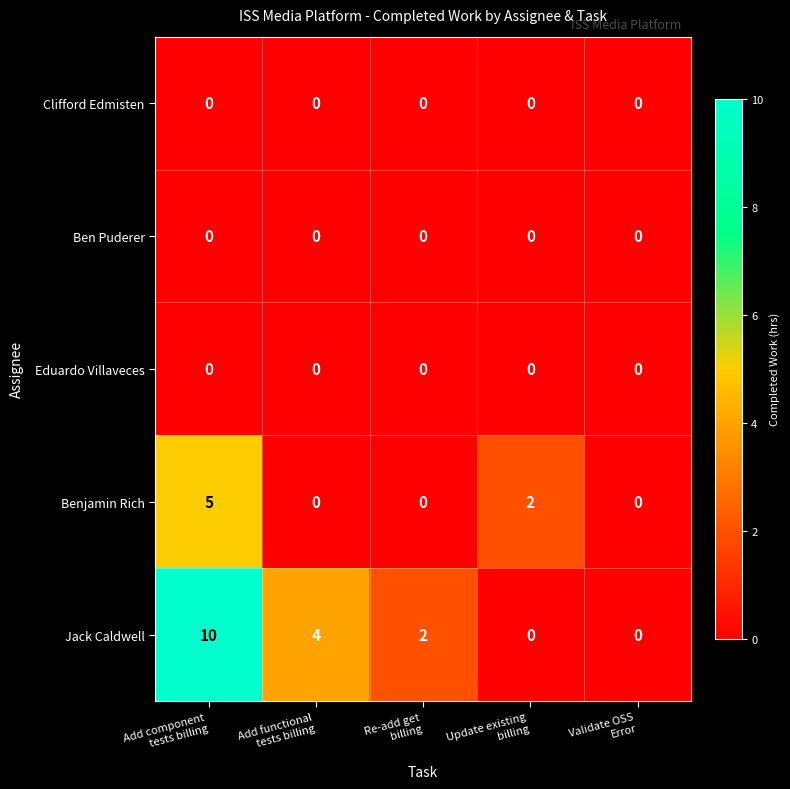

Which series has the largest range (max minus min)?

Jack Caldwell